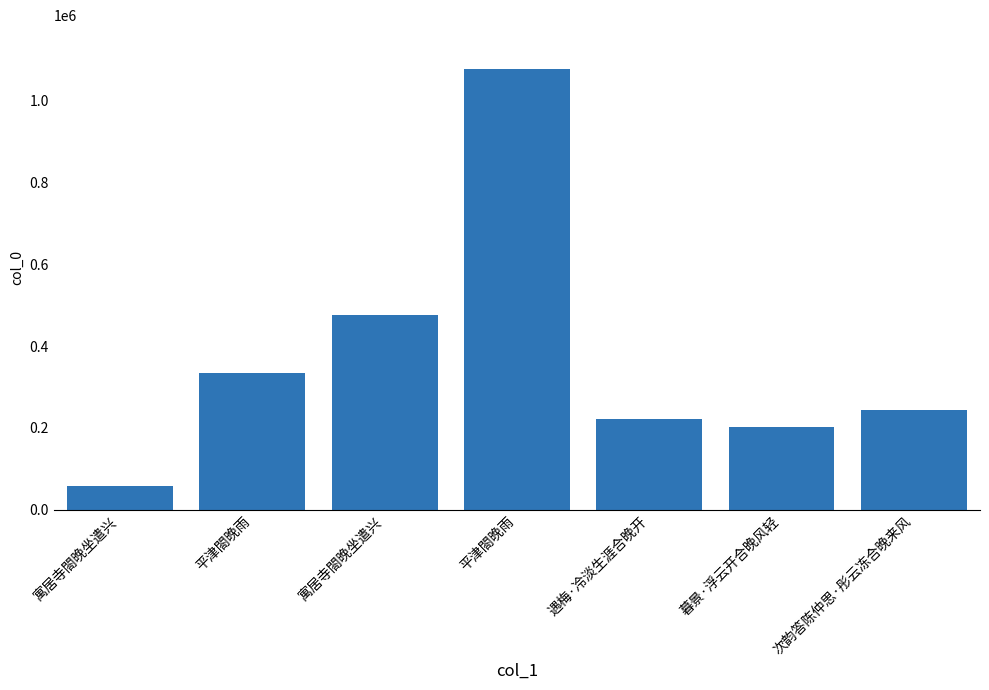

How many distinct data groups are displayed?

1